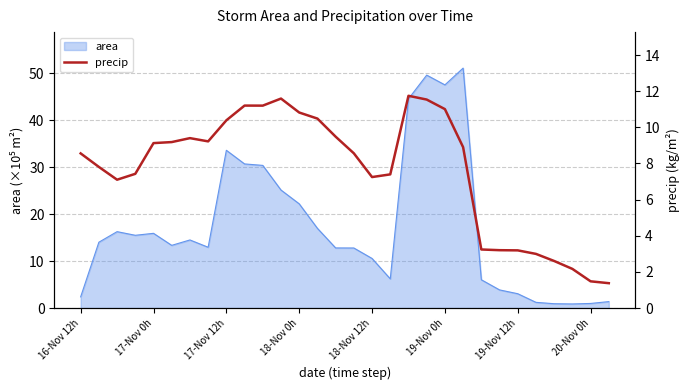

What is the maximum value for area?

51.1